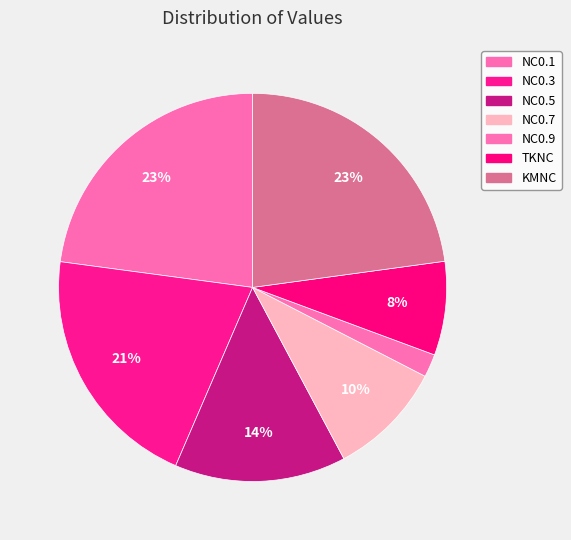

Combined, do NC0.7 and TKNC account for over 50%?

No